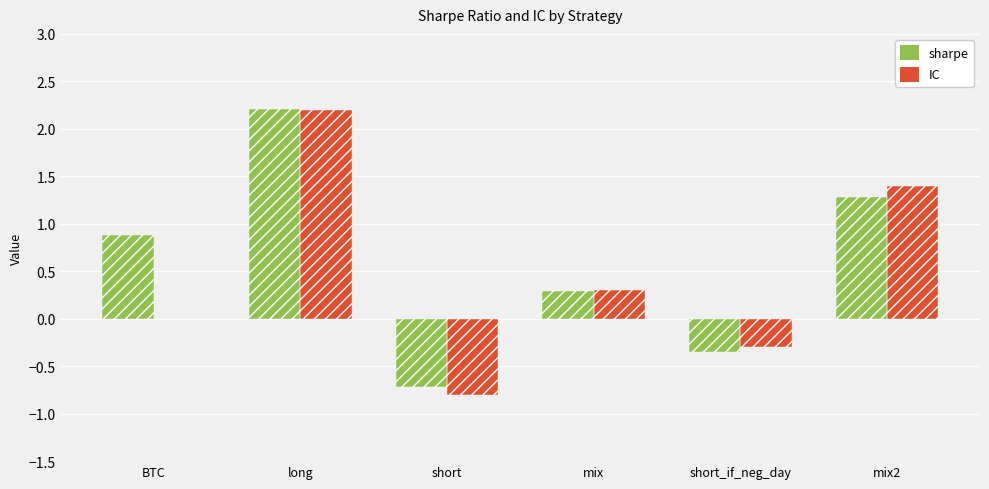

Reading left to right, transcribe all the data shown in this chart.

sharpe: 0.9	2.2	-0.7	0.3	-0.3	1.3
IC: 0.0	2.2	-0.8	0.3	-0.3	1.4